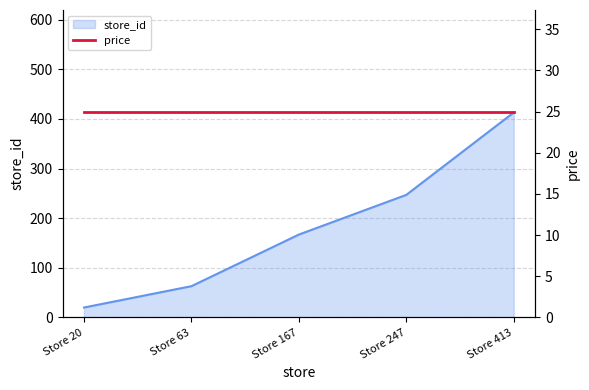

What is the highest value of the store_id series?

413